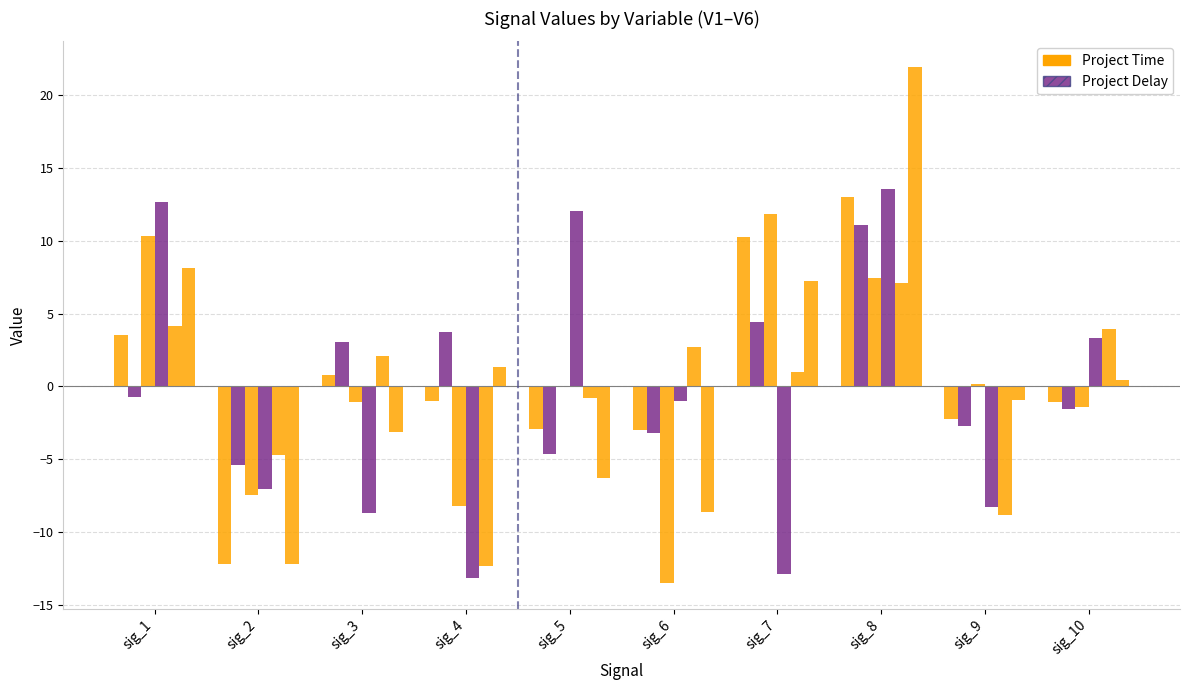

Count the number of data series in this chart.

6